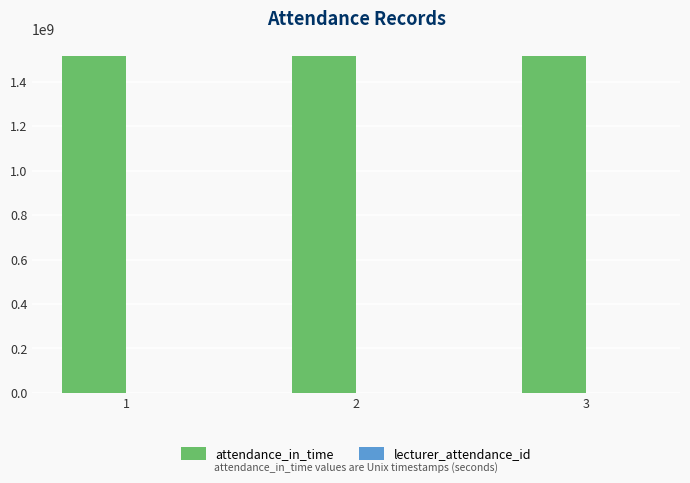

Which series has the largest total across all categories?

attendance_in_time